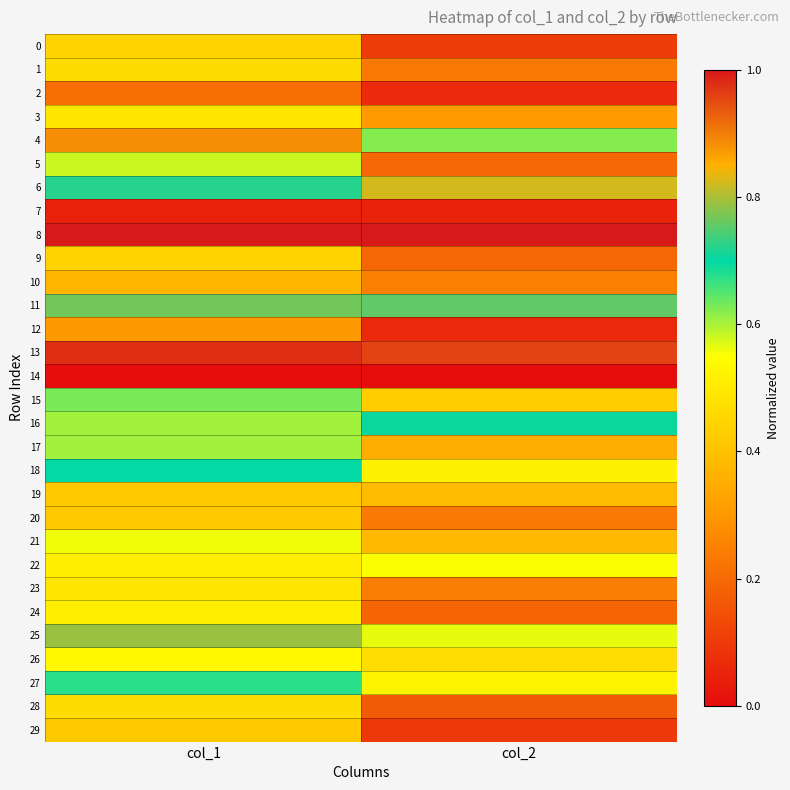

Which series has the largest total across all categories?

8